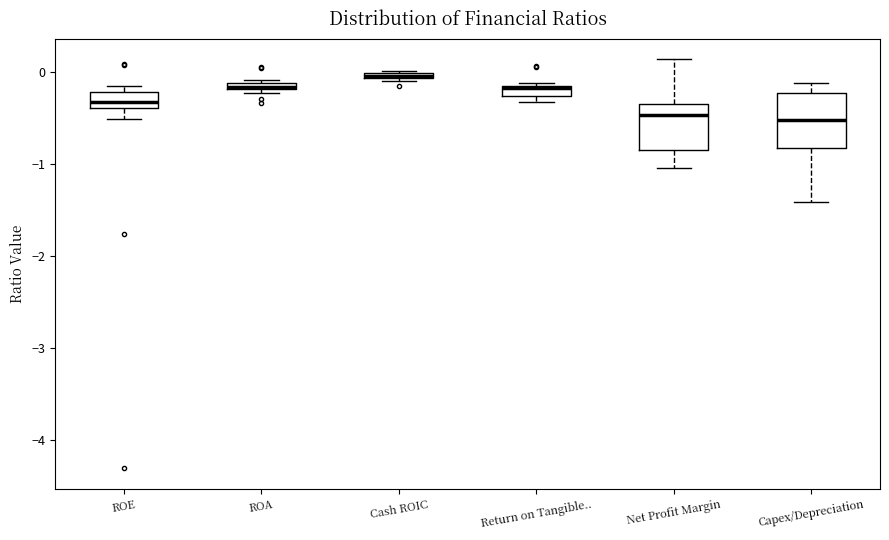

Where is the upper edge of the box for ROA on the y-axis? The values are not printed on the chart, so give them approximately, as read against the axis.

-0.1